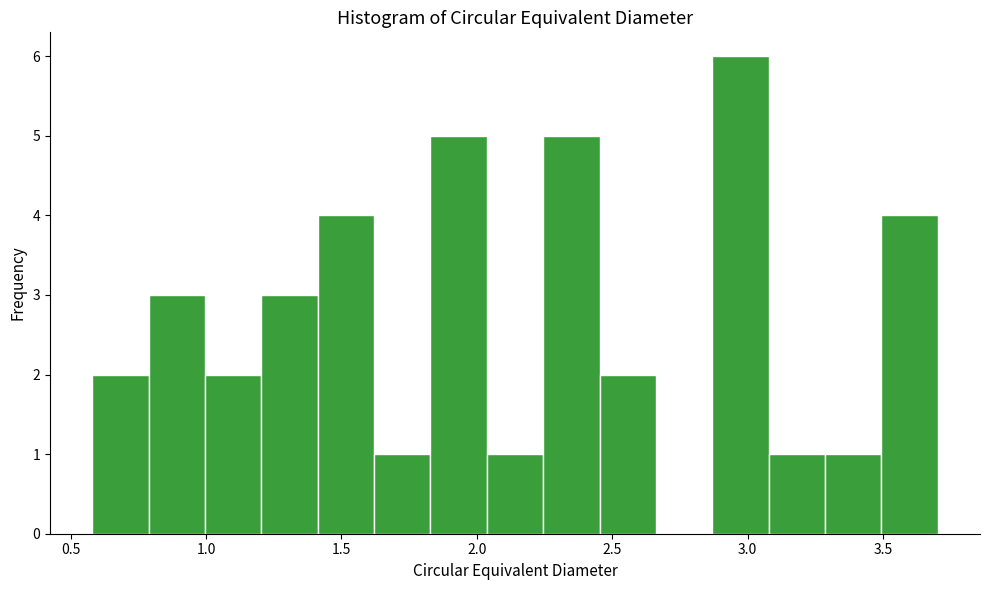

Reading left to right, transcribe this chart: for each bar, give the range it covers on the x-axis and its height. Neither the bar edges nor the heights are printed on the chart, so give them approximately, as read against the axes.

0.60 to 0.80: 2
0.80 to 1.00: 3
1.00 to 1.20: 2
1.20 to 1.40: 3
1.40 to 1.60: 4
1.60 to 1.85: 1
1.85 to 2.05: 5
2.05 to 2.25: 1
2.25 to 2.45: 5
2.45 to 2.65: 2
2.65 to 2.85: 0
2.85 to 3.10: 6
3.10 to 3.30: 1
3.30 to 3.50: 1
3.50 to 3.70: 4